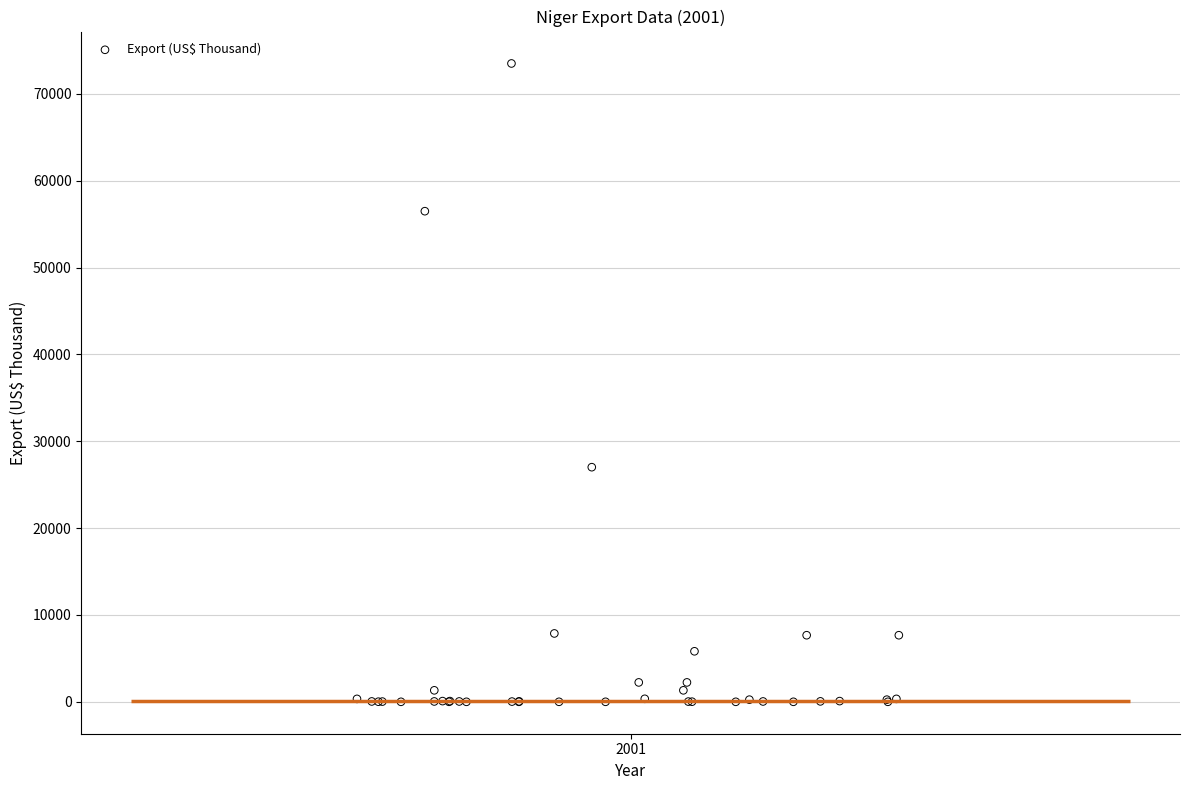

What Y value in the scatter plot is closest to 36751?

27016.2